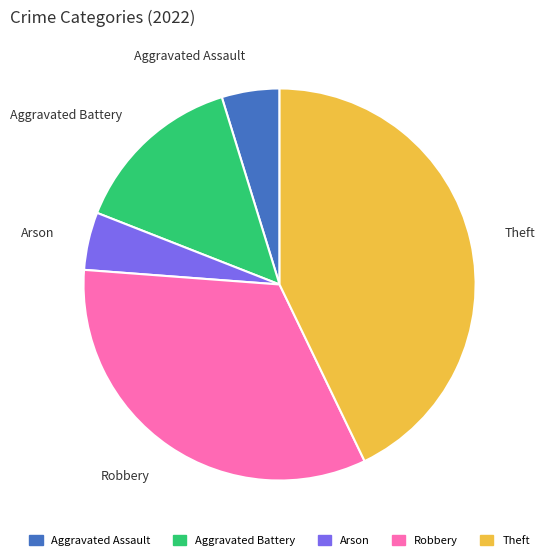

Does any single category account for the majority?

No